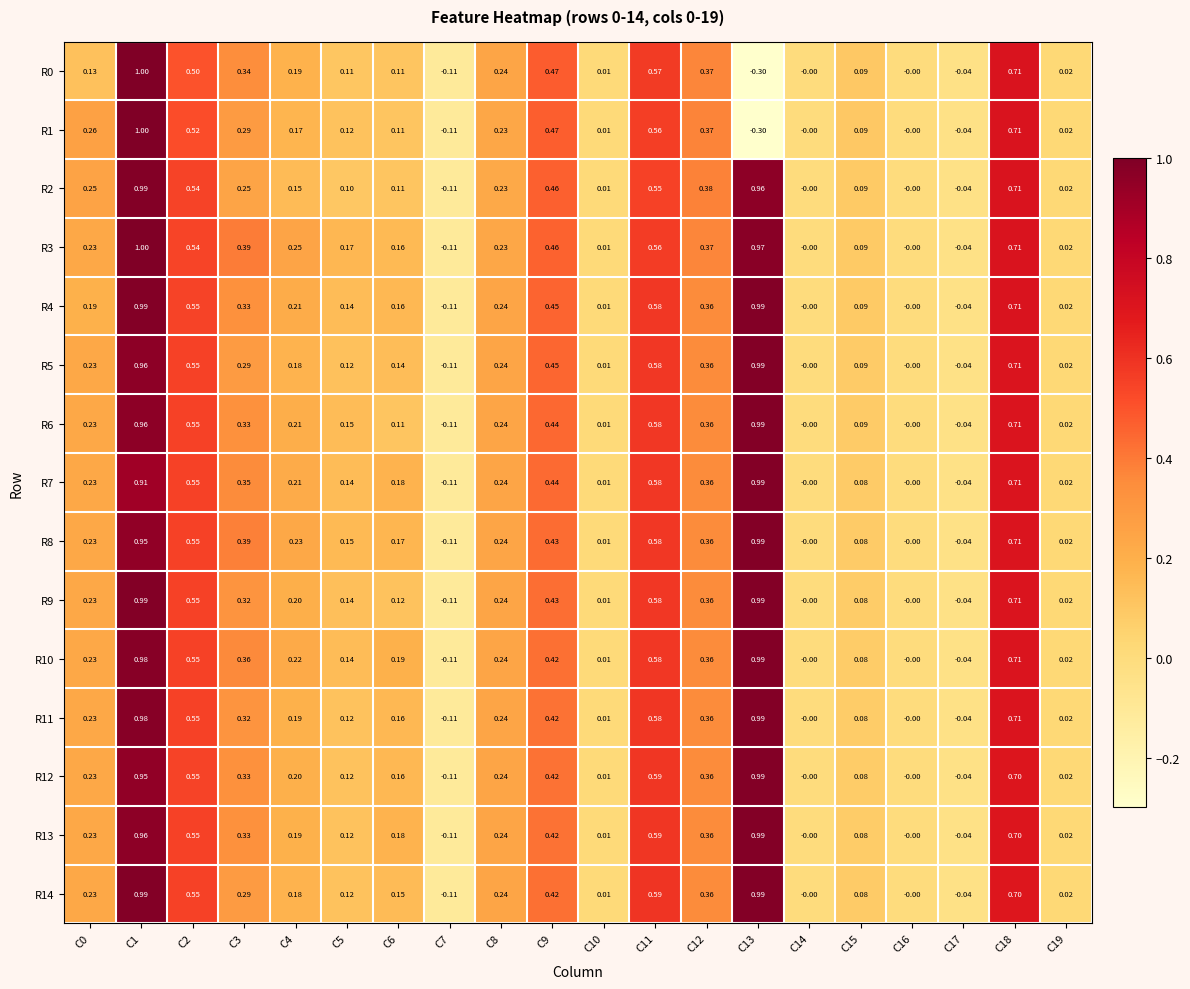

Is the value of R12 at C2 greater than the value of R9 at C7?

Yes